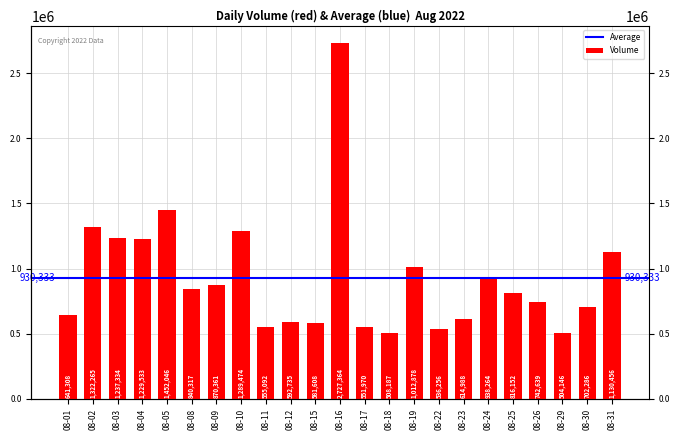

At which label is the value closest to 1615755?

08-05